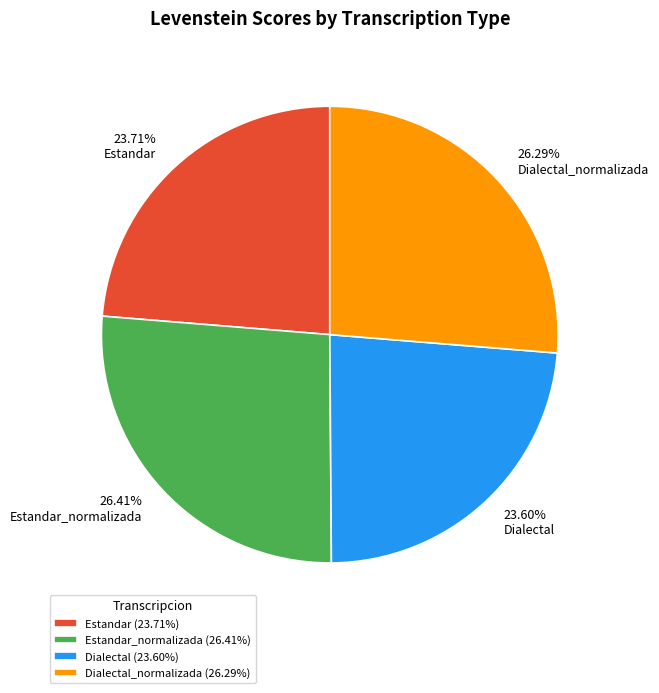

Is there a majority slice in this chart?

No